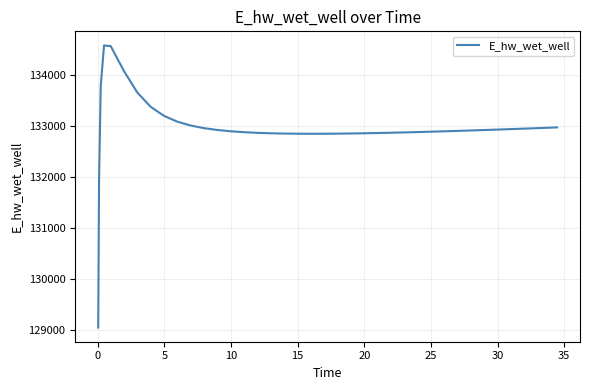

What is the minimum value shown in the chart?

129051.2